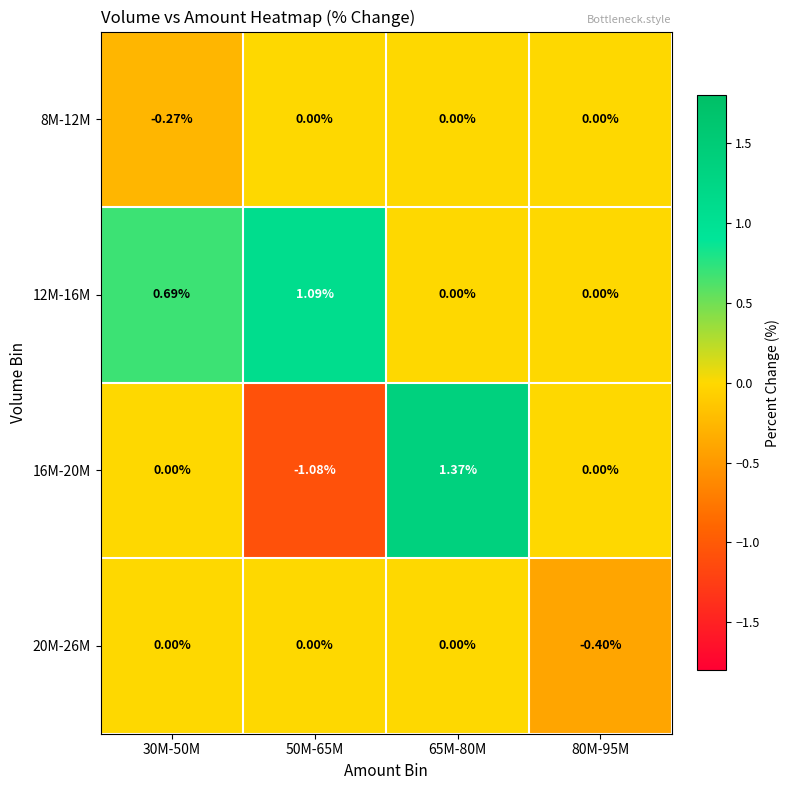

Is the value of 20M-26M at 65M-80M greater than the value of 16M-20M at 50M-65M?

Yes